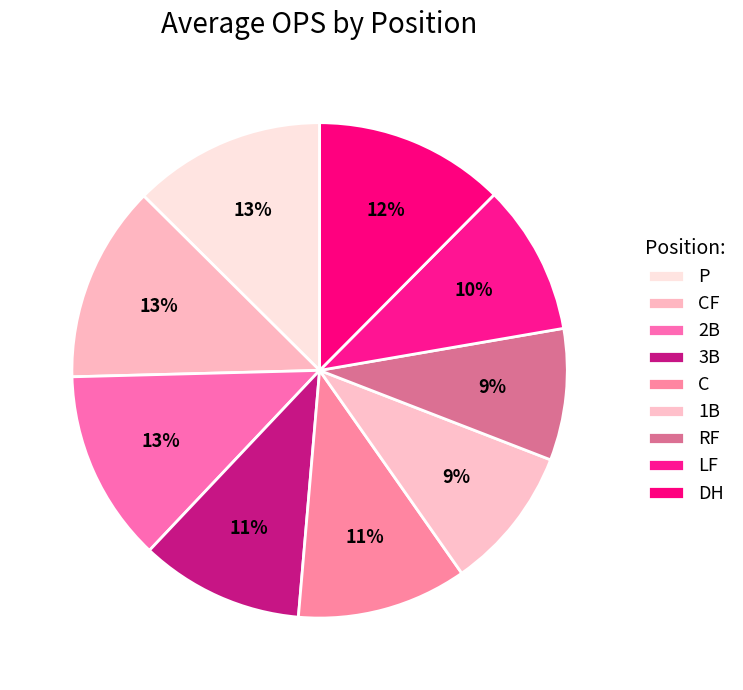

How many segments does this pie chart have?

9